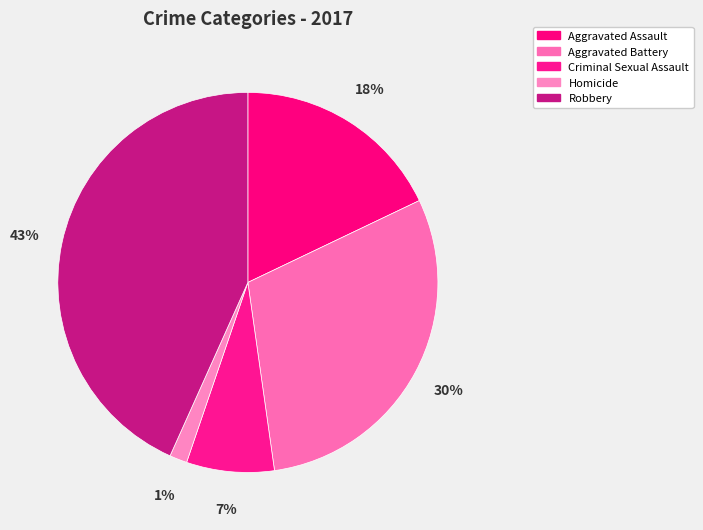

Rank the categories by value from lowest to highest.

Homicide, Criminal Sexual Assault, Aggravated Assault, Aggravated Battery, Robbery